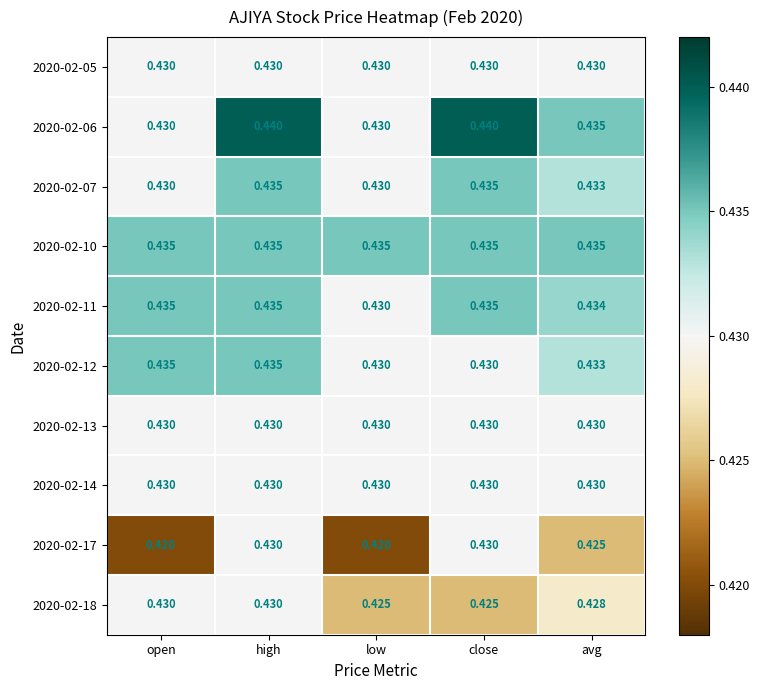

Where is 2020-02-11 nearest to the value 0?

low